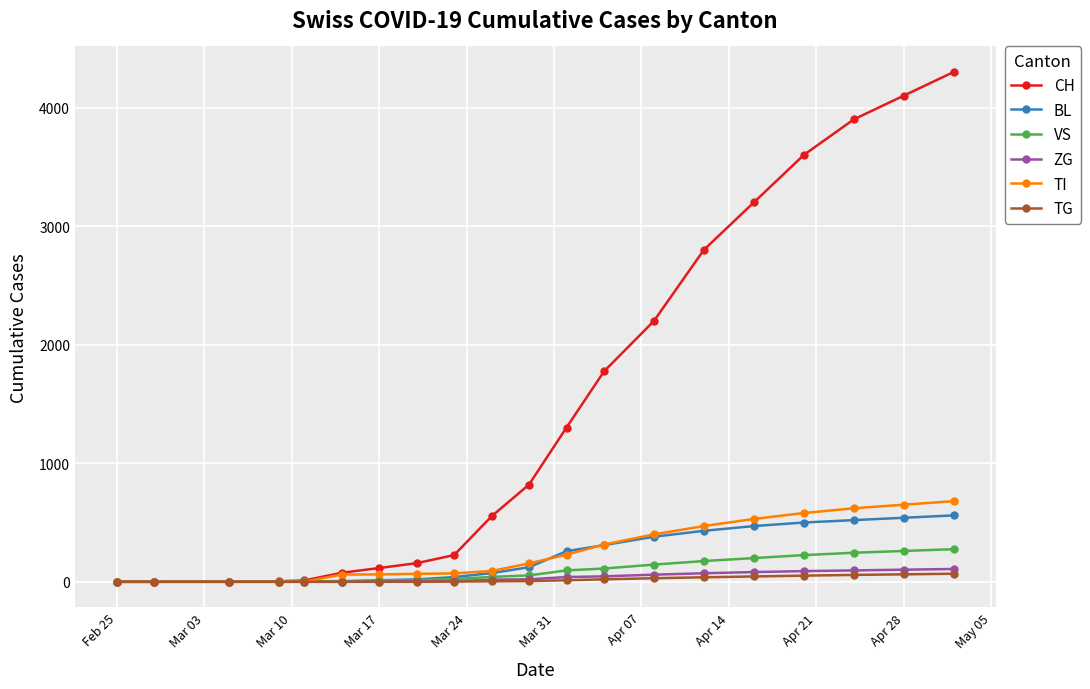

What is the greatest value displayed?

4300